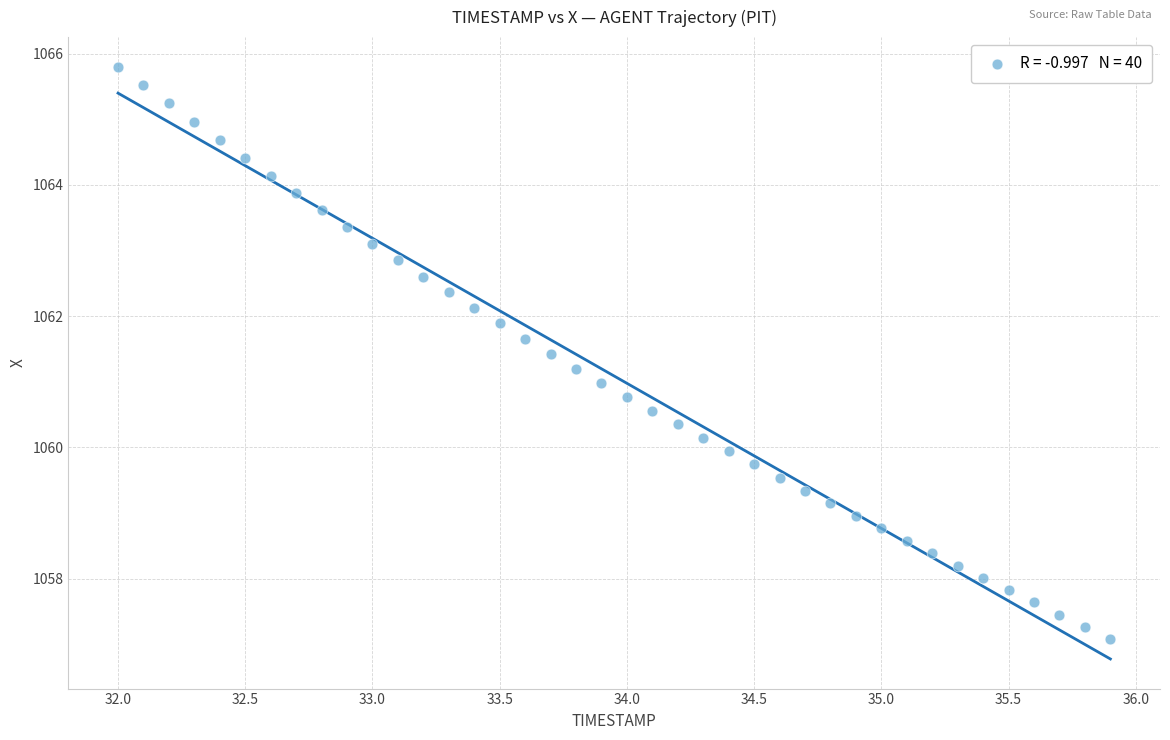

What is the range of Y values (max minus min)?

8.7